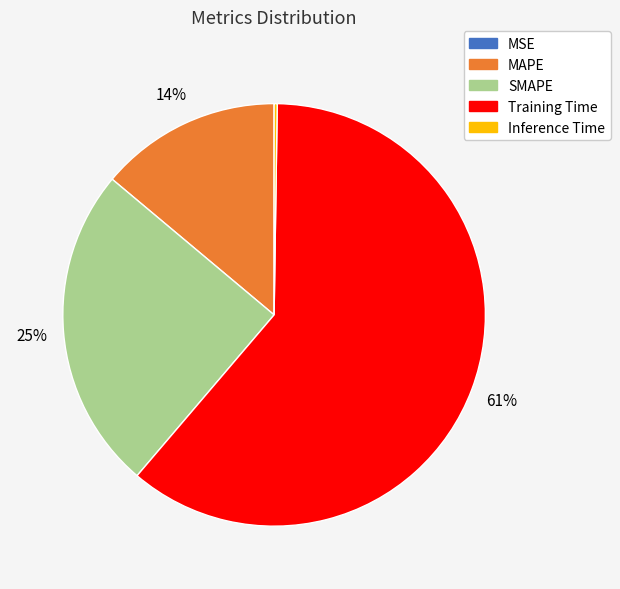

To the nearest percent, what is the difference between the largest and smallest slice percentages?

61%